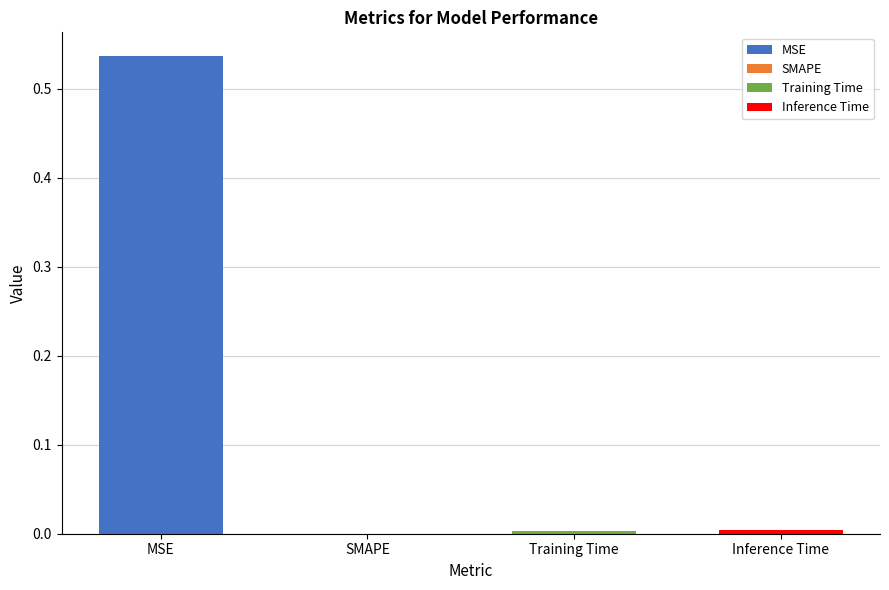

Reading left to right, transcribe all the data shown in this chart.

0.5	0.0	0.0	0.0